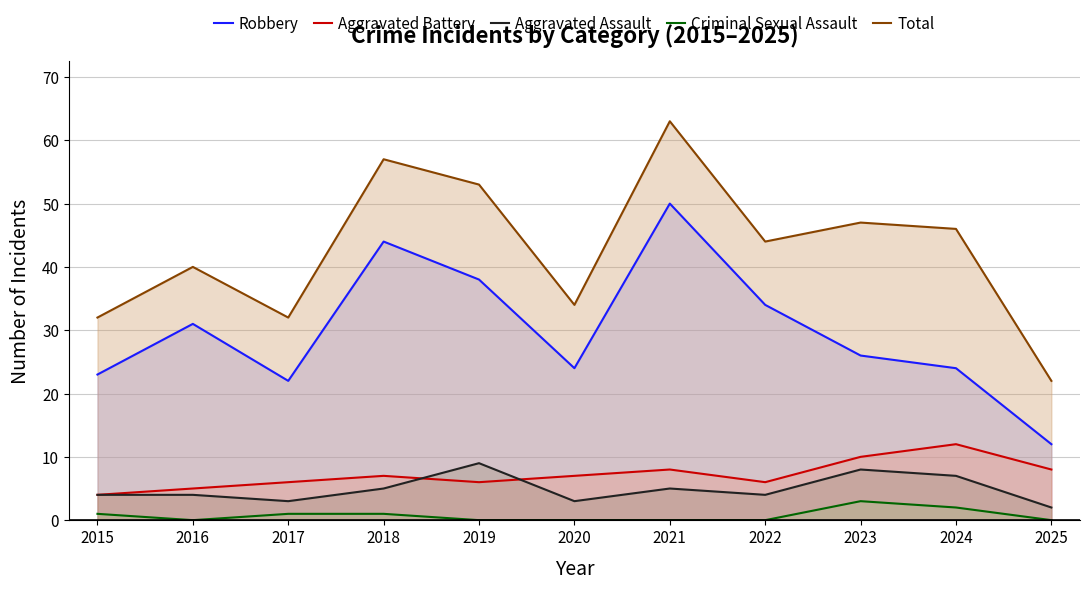

At 2015, list the series in order from largest to smallest.

Total, Robbery, Aggravated Battery, Aggravated Assault, Criminal Sexual Assault